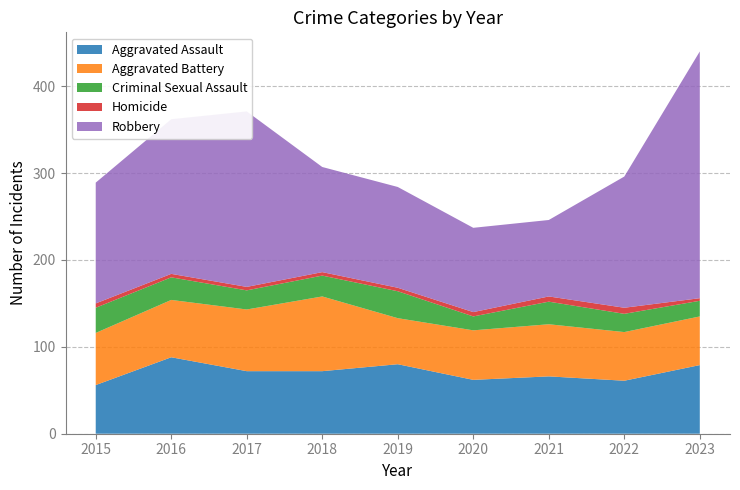

What are all the series names shown in the legend?

Aggravated Assault, Aggravated Battery, Criminal Sexual Assault, Homicide, Robbery